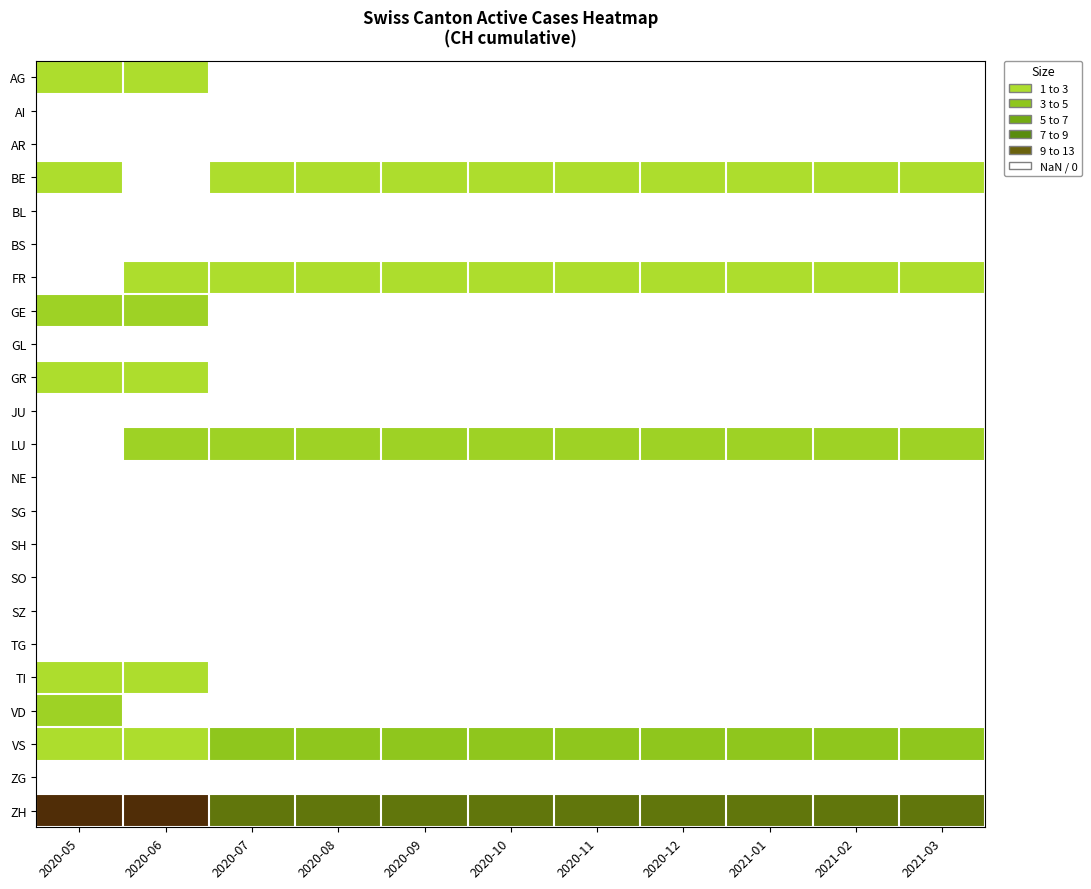

Which series has the widest spread of values?

ZH